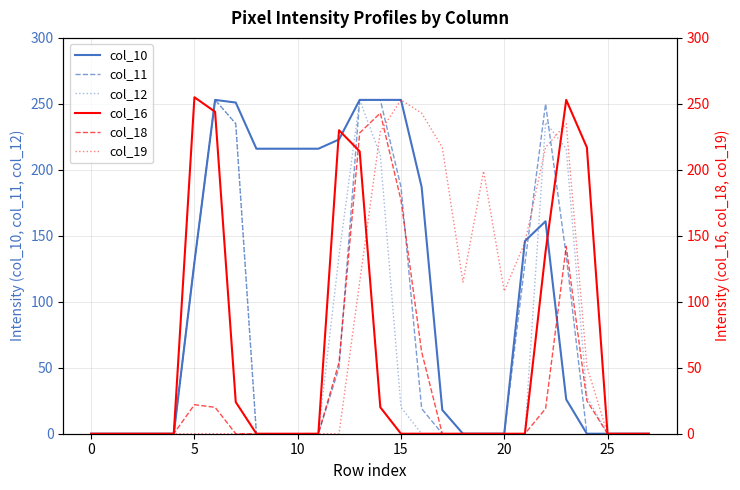

In col_10, how many points are higher than both neighbors (excluding endpoints)?

2